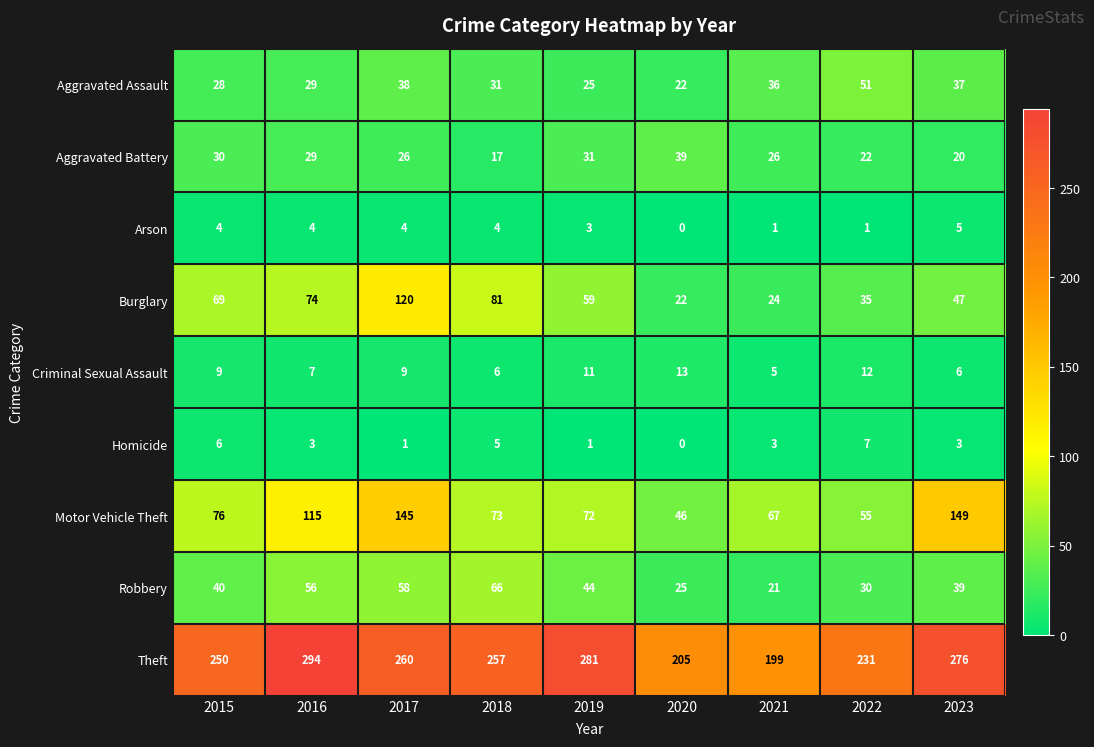

Which series has the largest total across all categories?

Theft